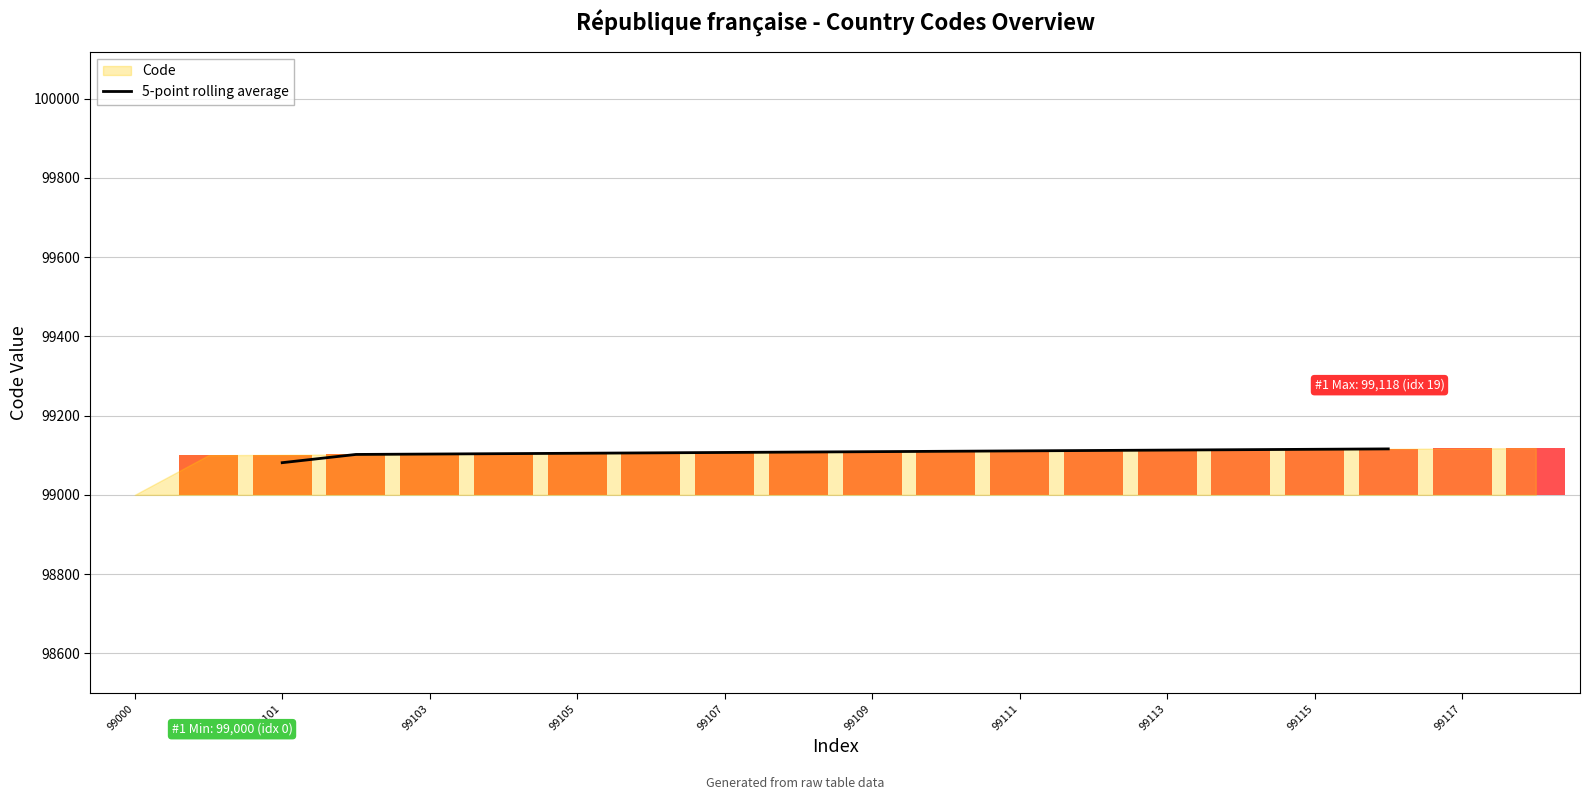

True or false: 5-point rolling average has a value of 99107.0 at 99107.

True